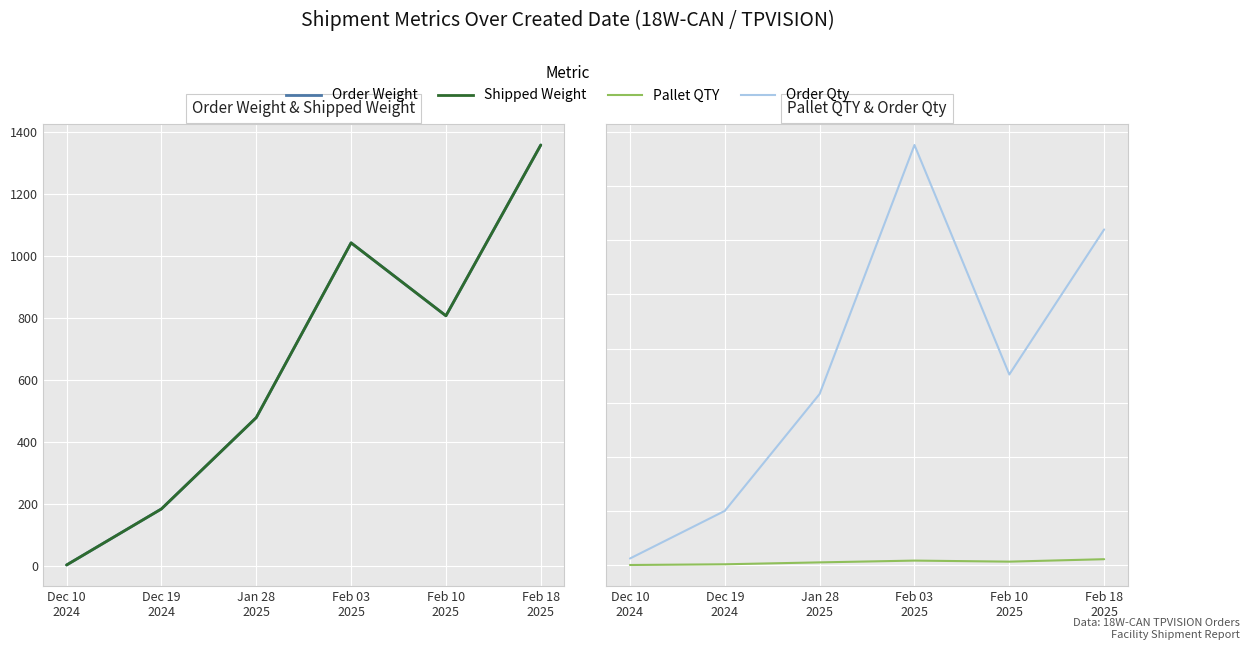

How many interior local peaks does the Pallet QTY series have?

1